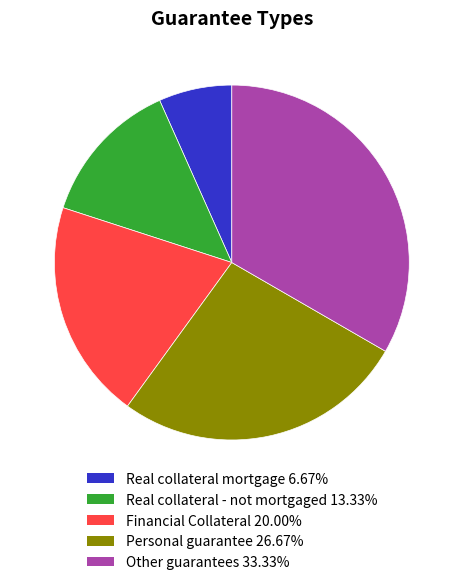

Rank the categories by value from highest to lowest.

Other guarantees, Personal guarantee, Financial Collateral, Real collateral - not mortgaged, Real collateral mortgage